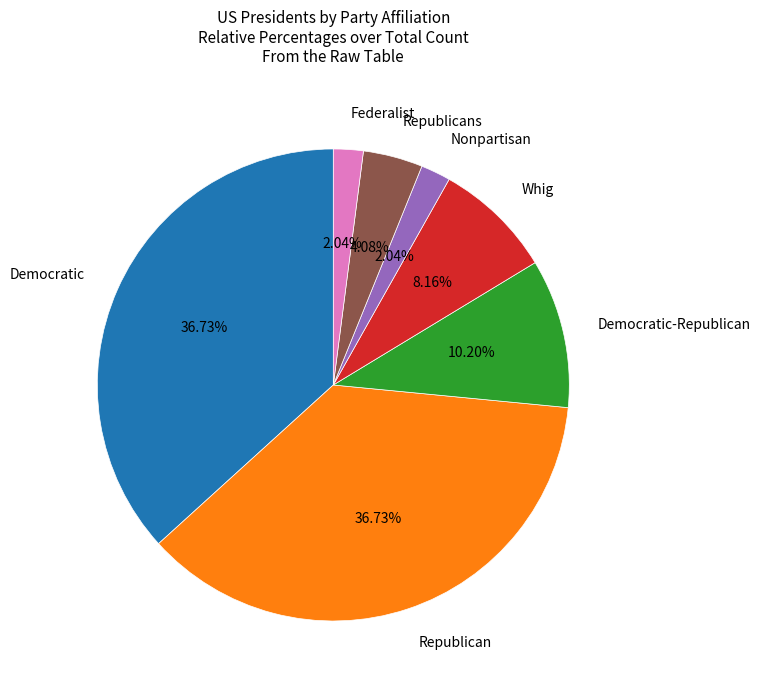

Is there any slice that represents more than half of the pie?

No